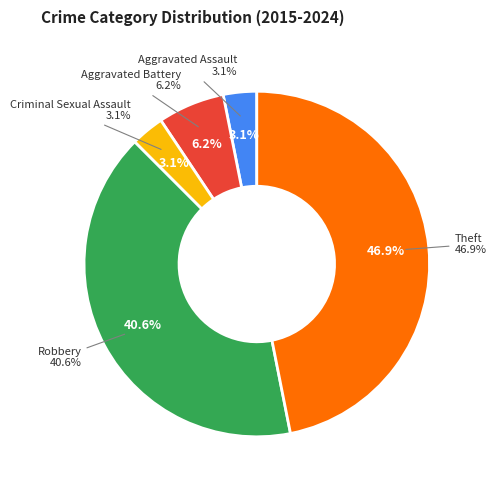

What percentage is the Aggravated Assault slice, to the nearest percent?

3%